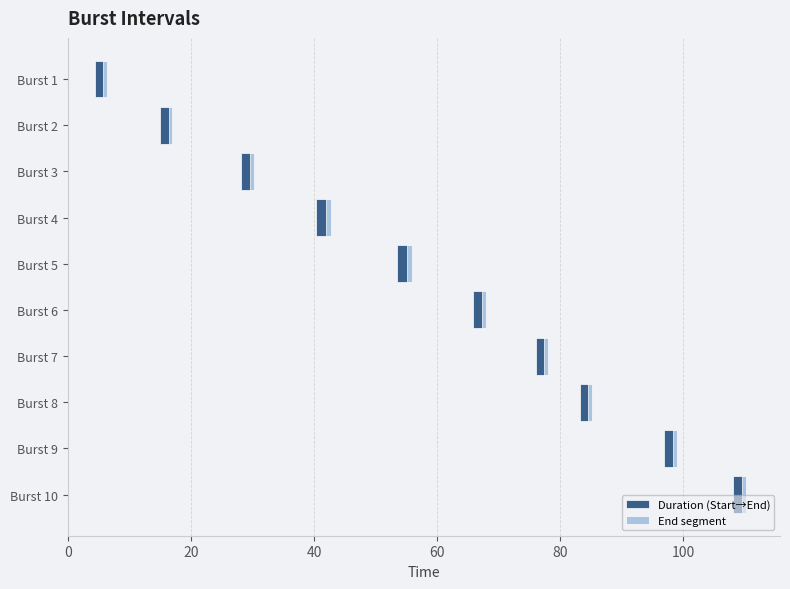

What is the minimum value shown in the chart?

0.6